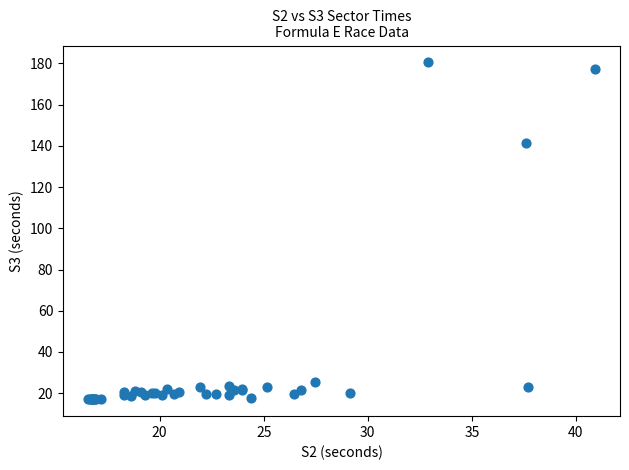

What Y value in the scatter plot is closest to 98?

141.3